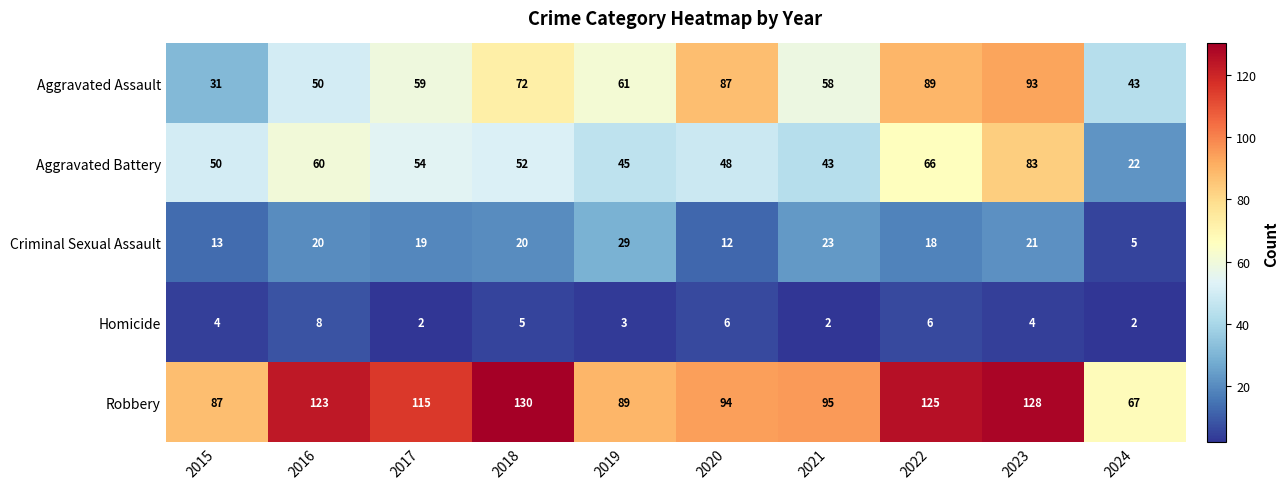

Is it true that Aggravated Battery equals 35 at 2022?

False